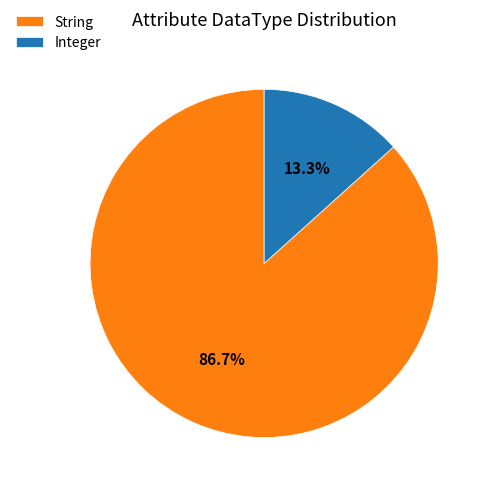

To the nearest percent, what is the average slice percentage?

50%